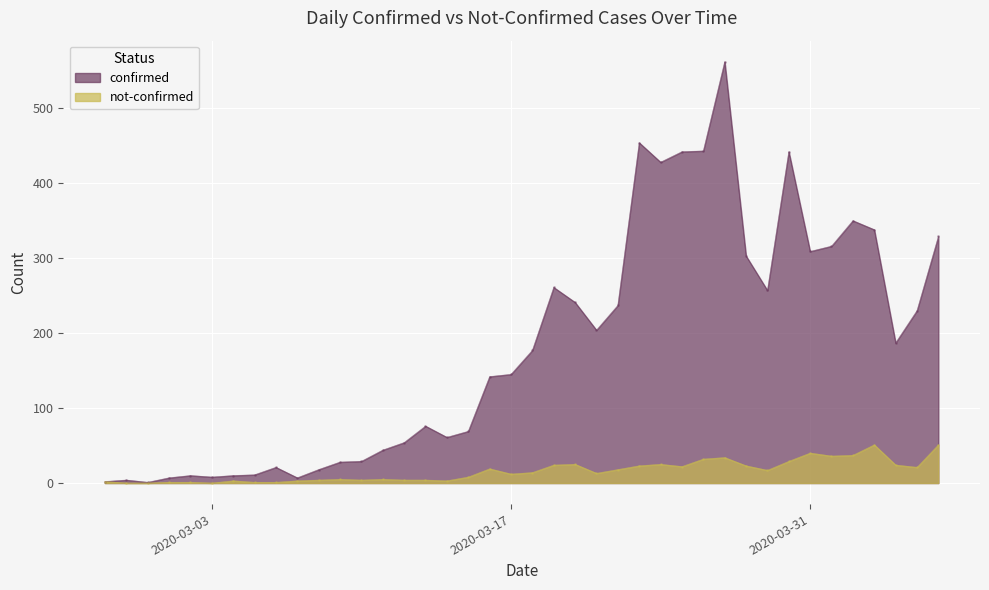

What is the difference between the not-confirmed values at 2020-03-19 and 2020-03-29?

7